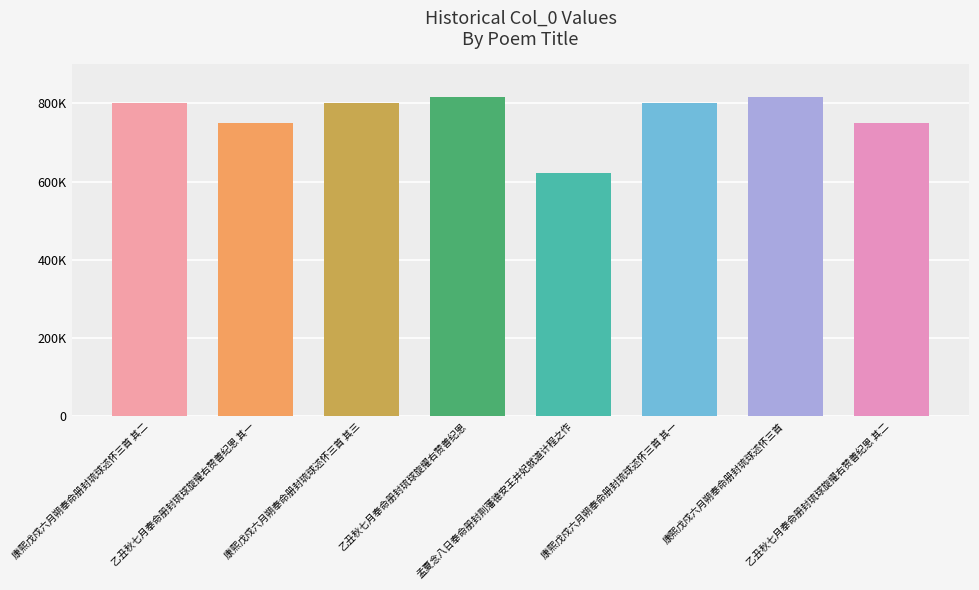

What position from the right is 康熙戊戍六月朔奉命册封琉球述怀三首 其三?

6